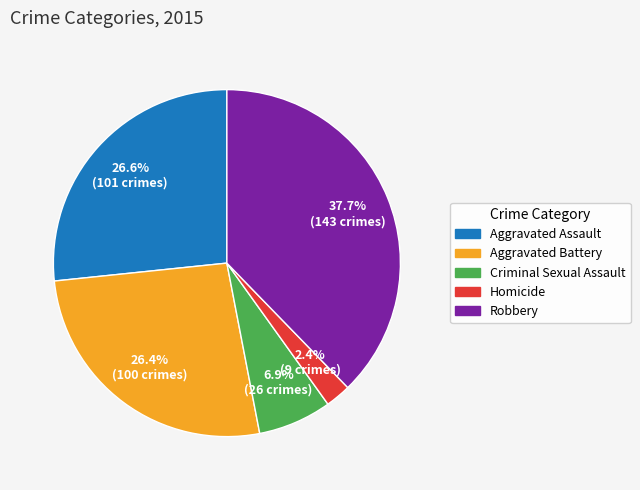

To the nearest percent, what percentage of the pie is Aggravated Battery?

26%